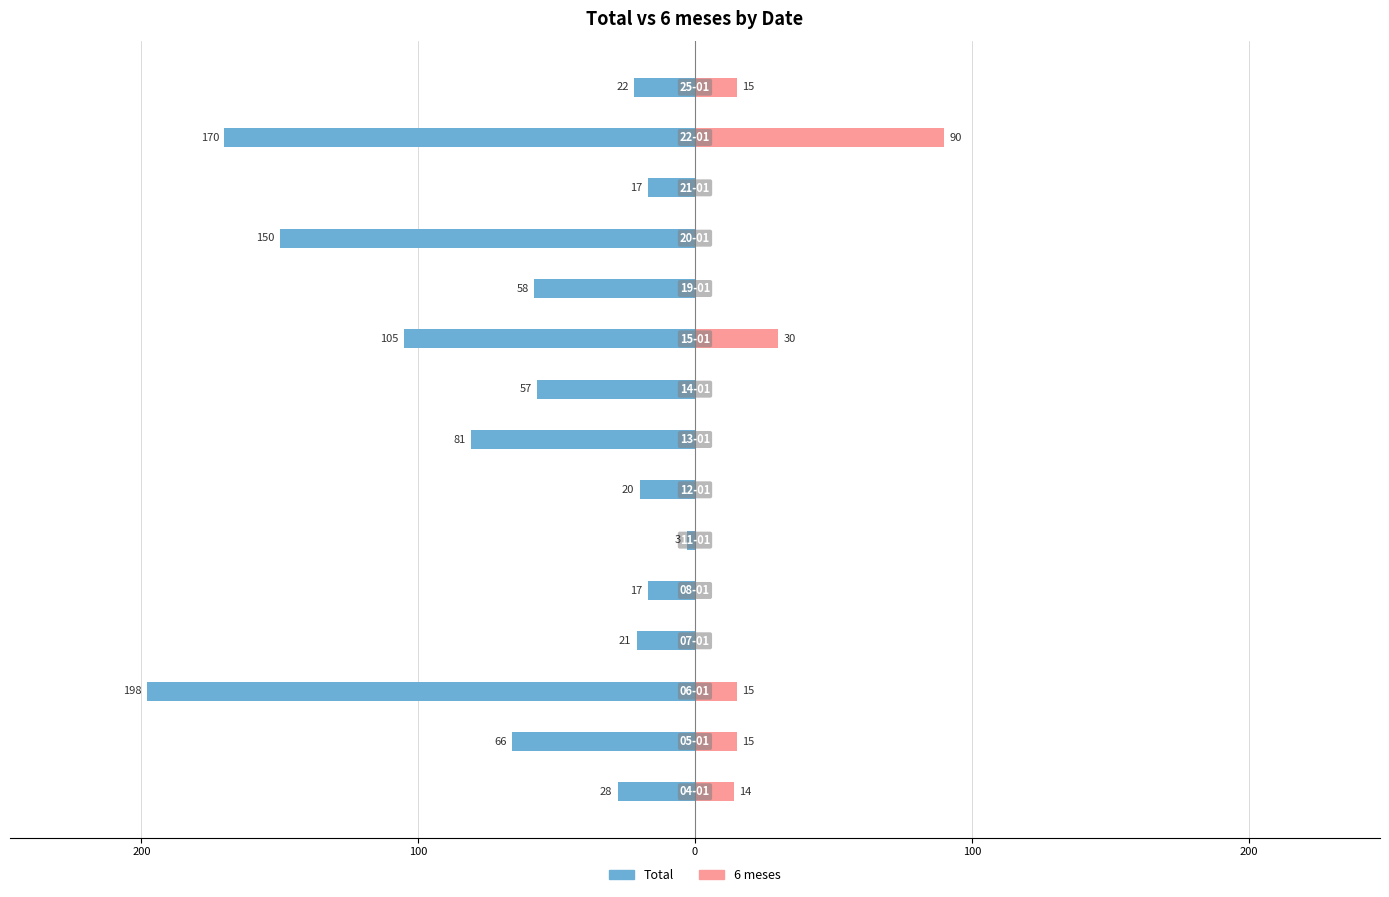

How many categories are shown in the chart?

15